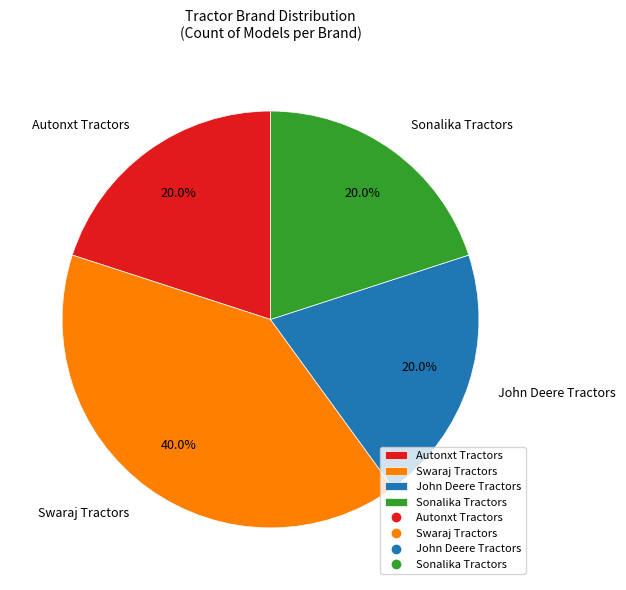

Which has a higher value, Sonalika Tractors or Swaraj Tractors?

Swaraj Tractors